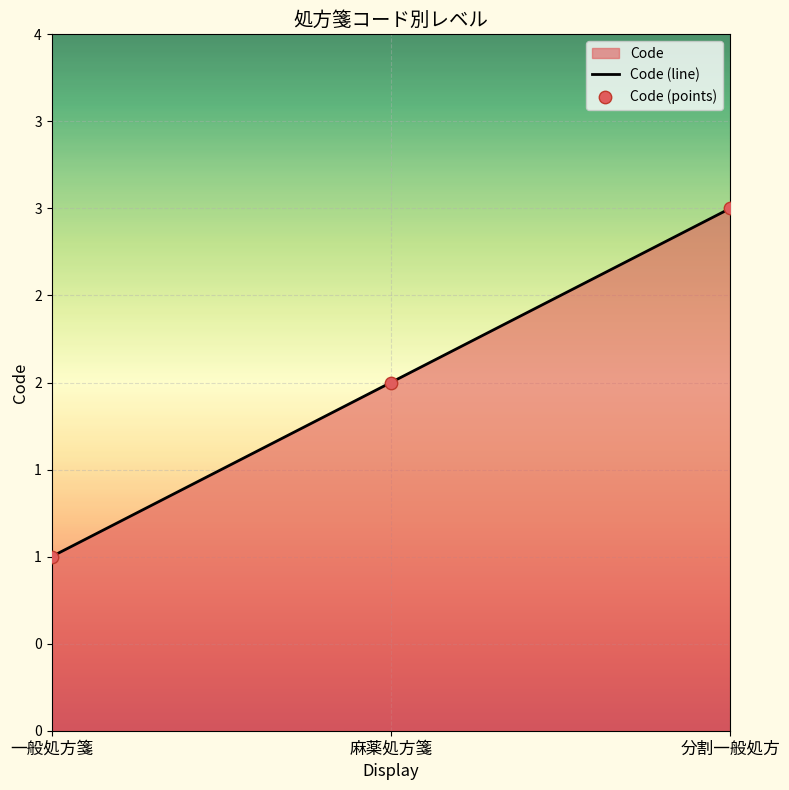

What is the change in value from 麻薬処方箋 to 分割一般処方?

+1